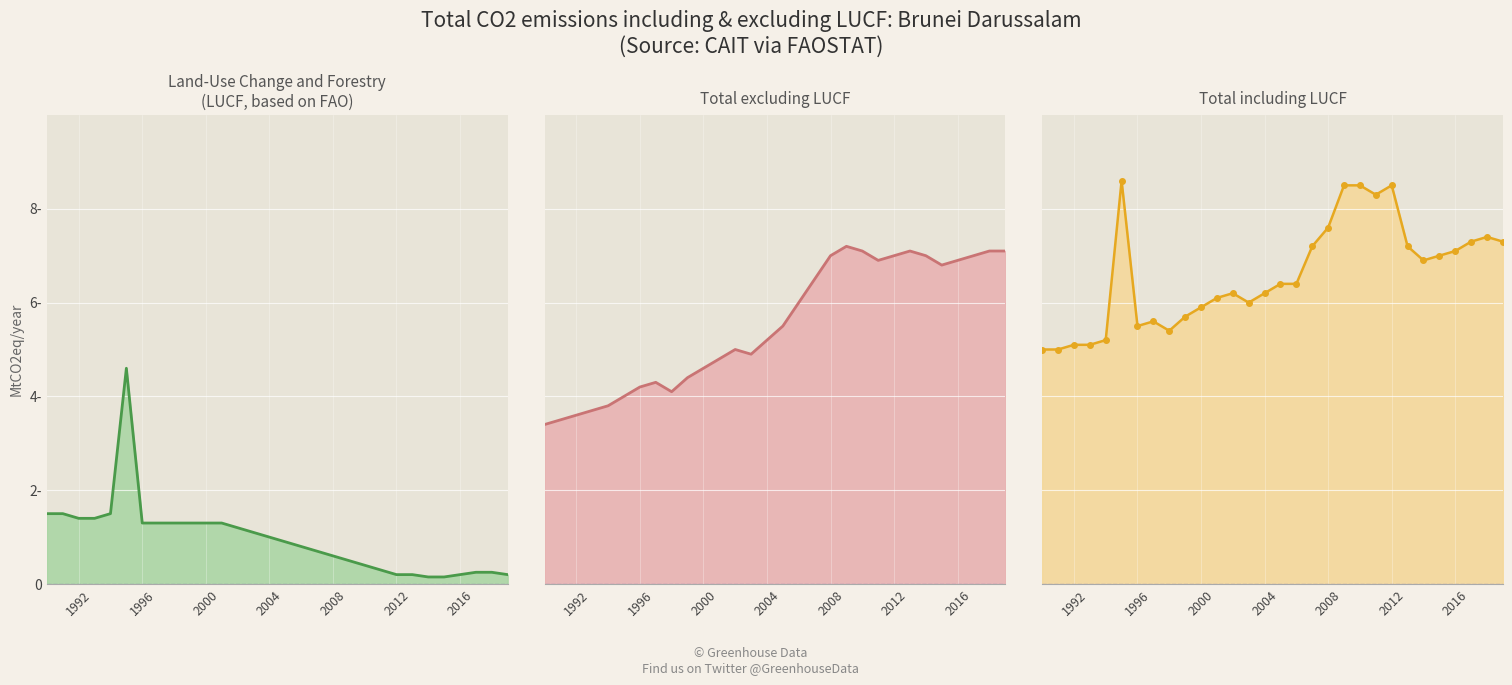

What is the difference between the maximum and second lowest values in the Total excluding LUCF series?

3.7